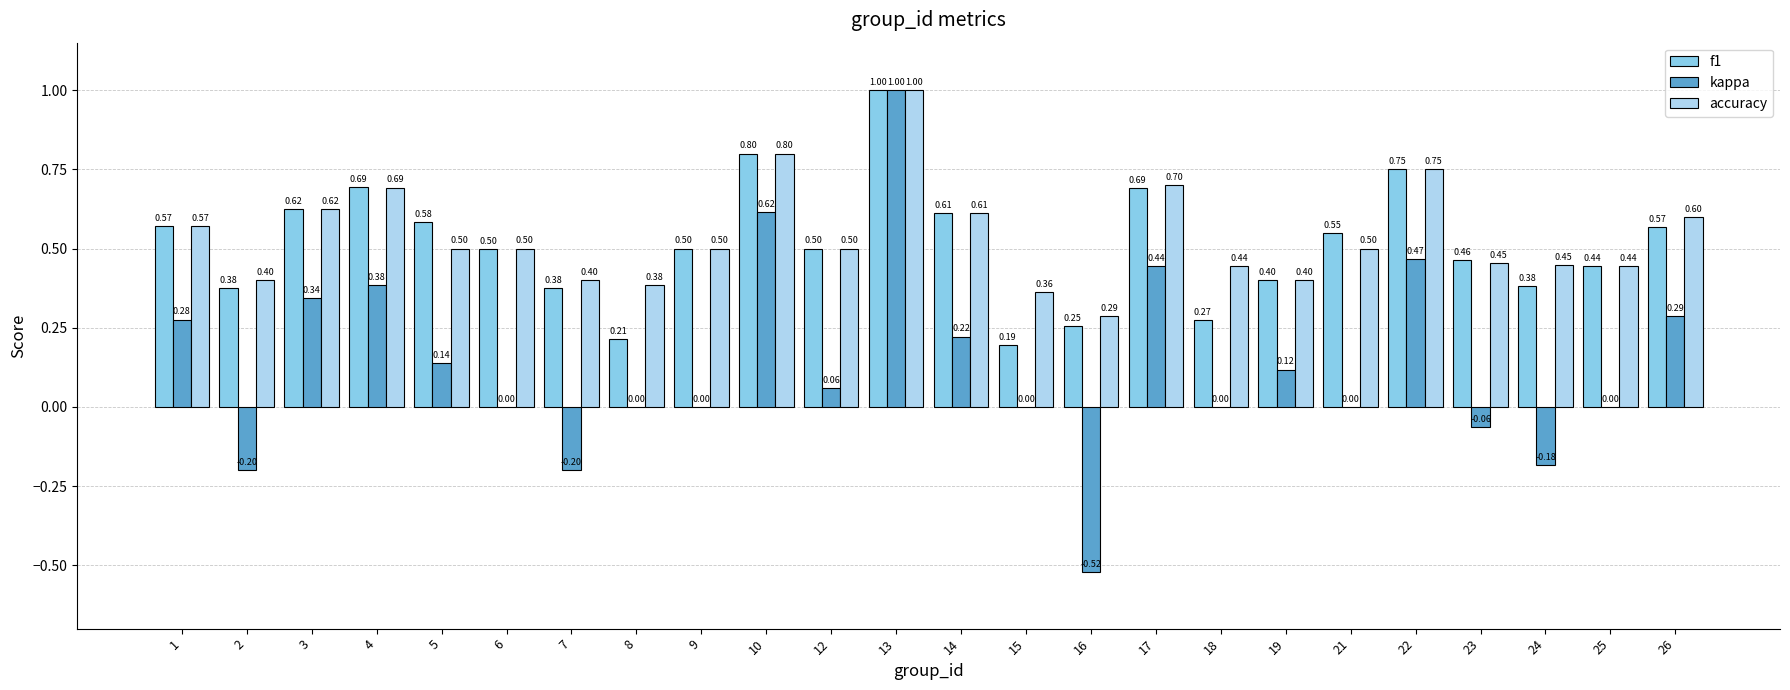

True or false: accuracy has a value of 0.5 at 23.

True